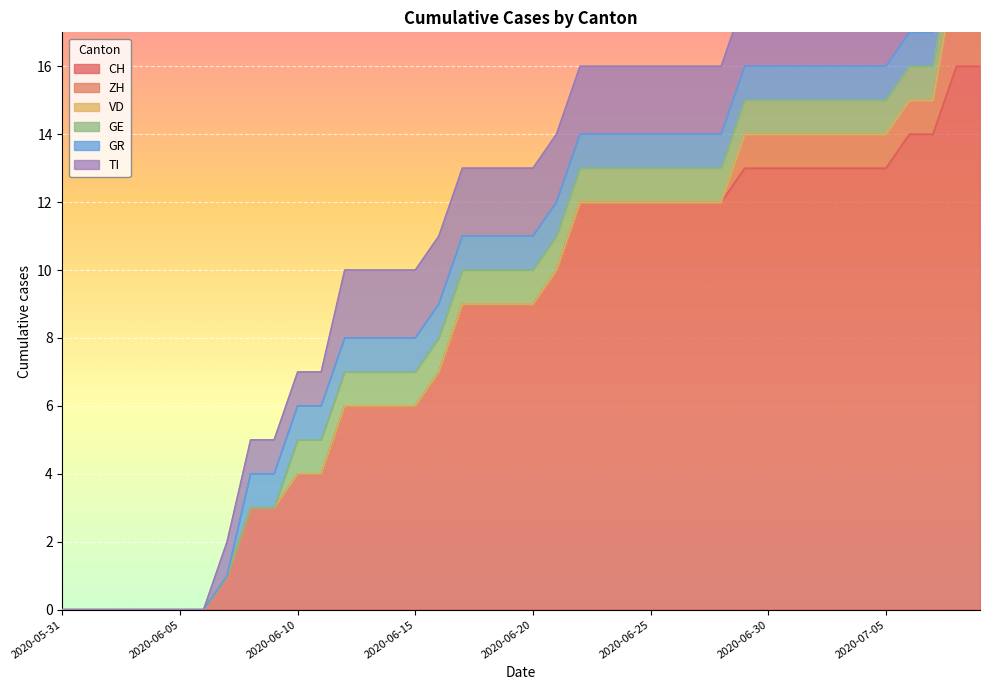

What are all the series names shown in the legend?

CH, ZH, VD, GE, GR, TI